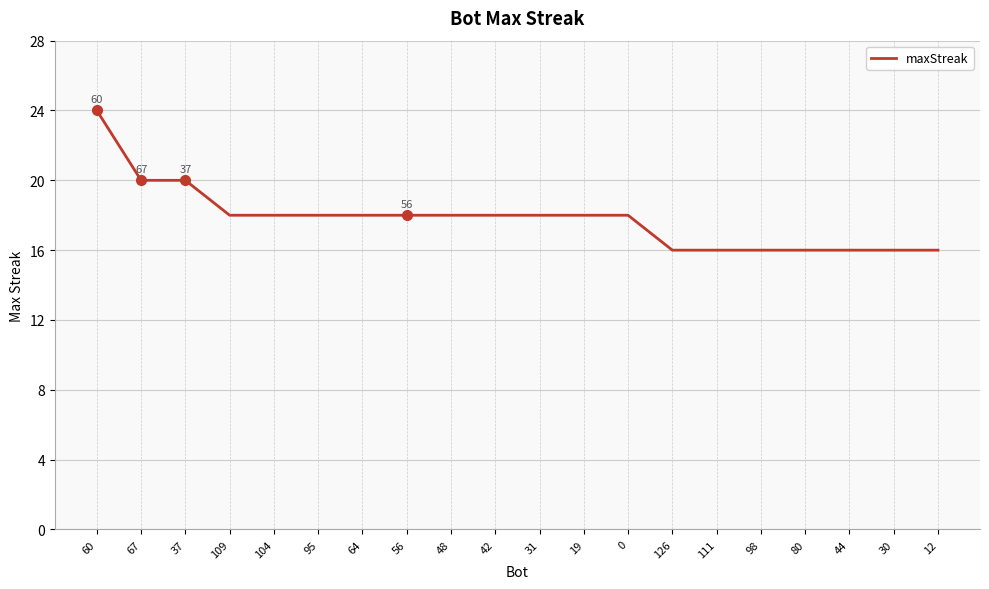

What position from the right is 104?

16